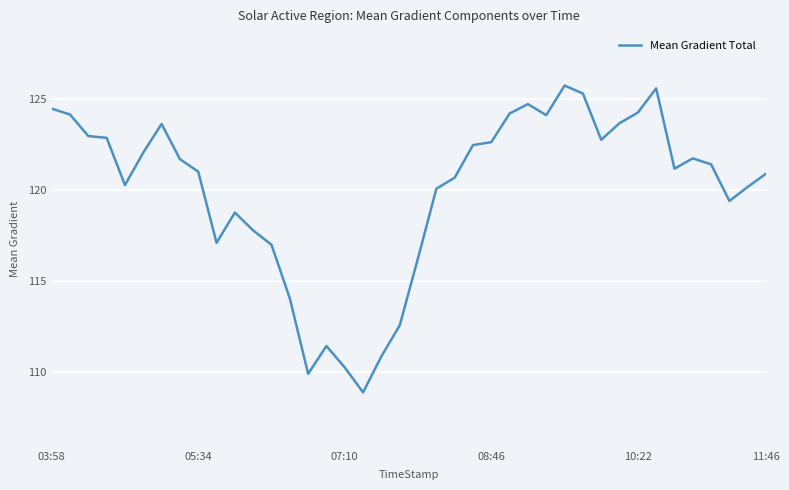

What is the difference between the maximum and minimum values?

16.9